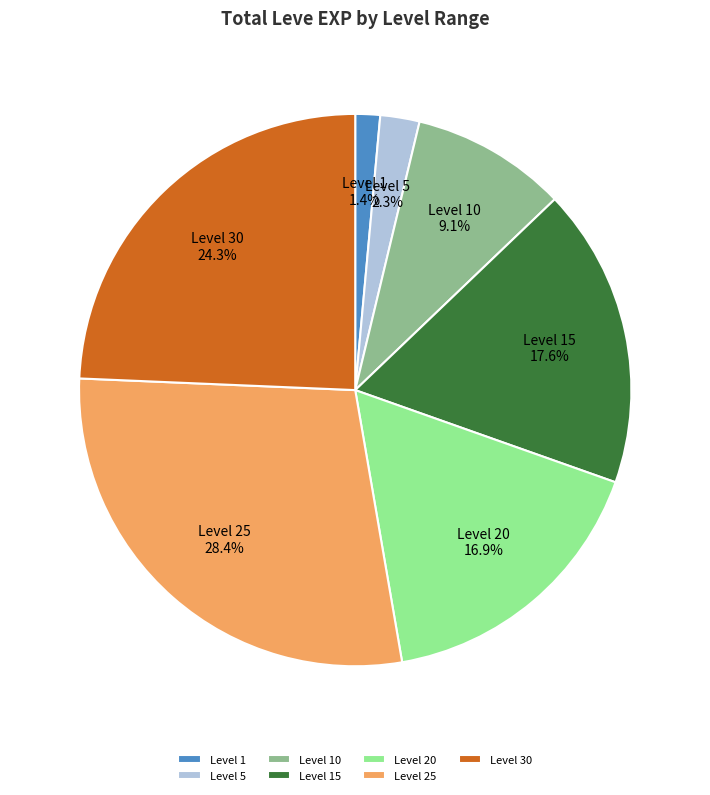

What percentage do Level 10 and Level 5 together represent?

11.4%